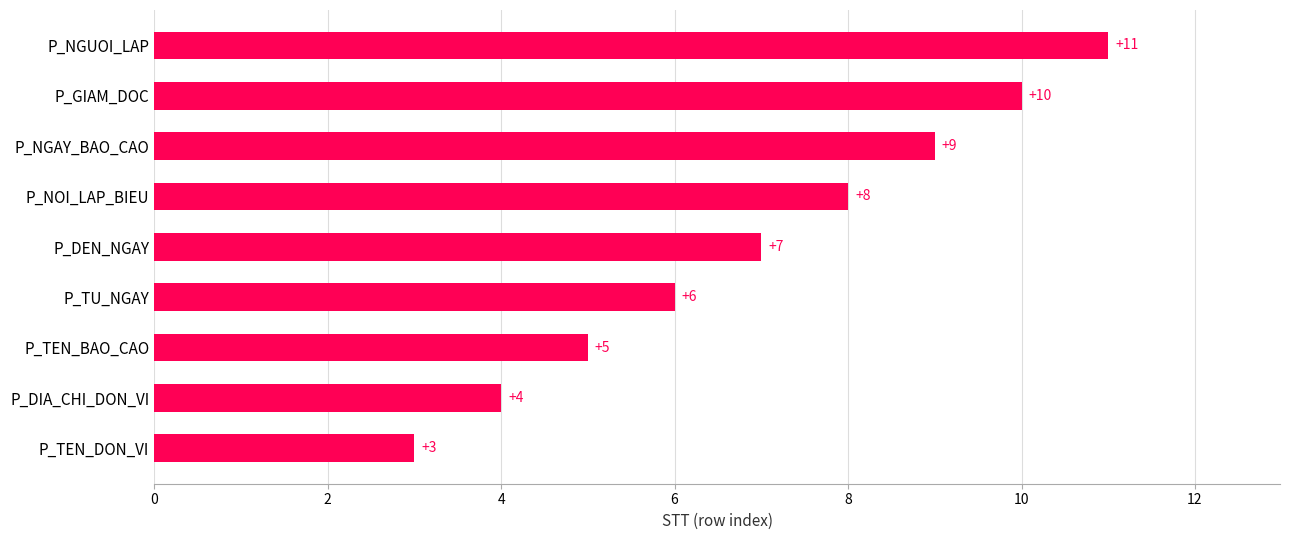

How many series are shown in this chart?

1